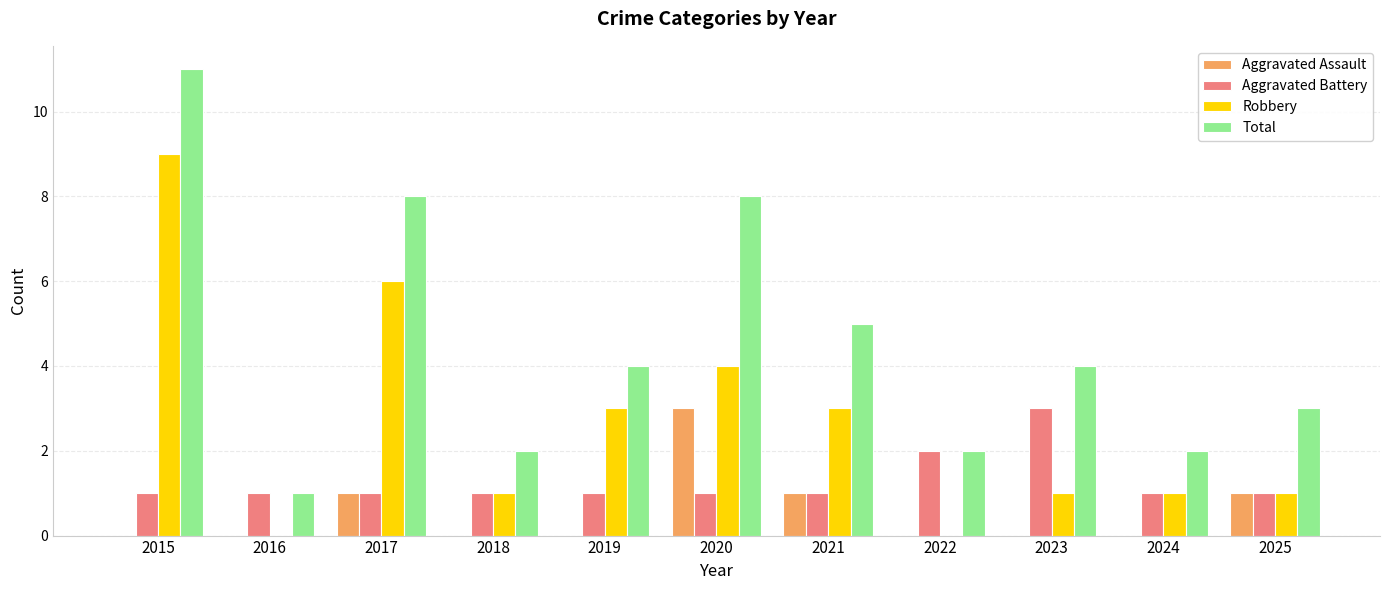

What is the total value across all series at 2024?

4